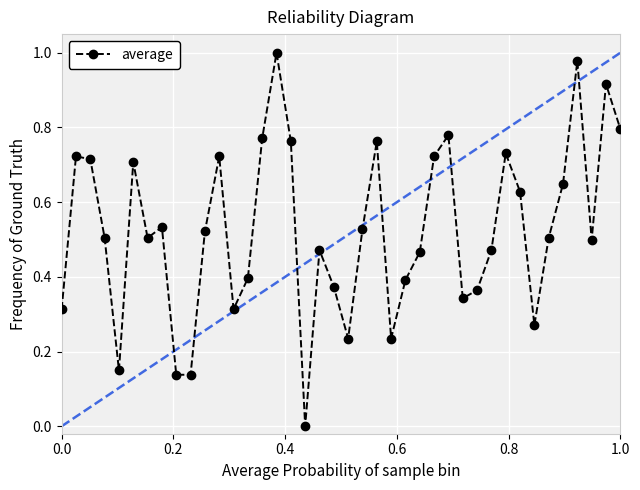

How many interior local peaks (higher than both neighbors) does the data have?

11